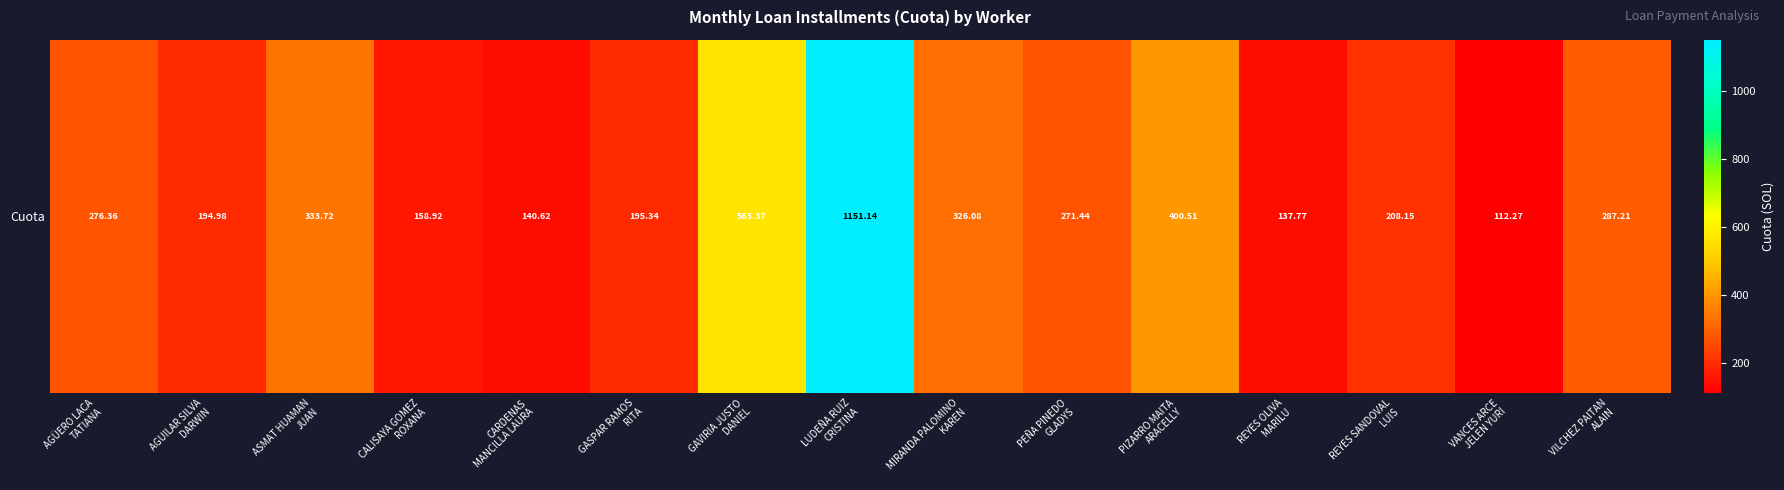

Rank the categories by value from lowest to highest.

VANCES ARCE
JELEN YURI, REYES OLIVA
MARILU, CARDENAS
MANCILLA LAURA, CALISAYA GOMEZ
ROXANA, AGUILAR SILVA
DARWIN, GASPAR RAMOS
RITA, REYES SANDOVAL
LUIS, PEÑA PINEDO
GLADYS, AGÜERO LACA
TATIANA, VILCHEZ PAITAN
ALAIN, MIRANDA PALOMINO
KAREN, ASMAT HUAMAN
JUAN, PIZARRO MAITA
ARACELLY, GAVIRIA JUSTO
DANIEL, LUDEÑA RUIZ
CRISTINA